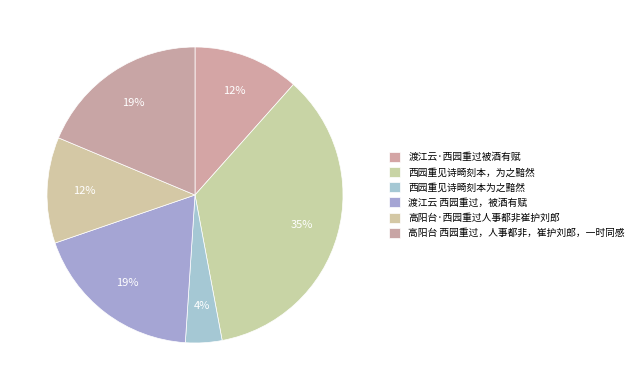

Rank the categories by value from lowest to highest.

西园重见诗畸刻本为之黯然, 高阳台·西园重过人事都非崔护刘郎, 渡江云·西园重过被酒有赋, 高阳台 西园重过，人事都非，崔护刘郎，一时同感, 渡江云 西园重过，被酒有赋, 西园重见诗畸刻本，为之黯然